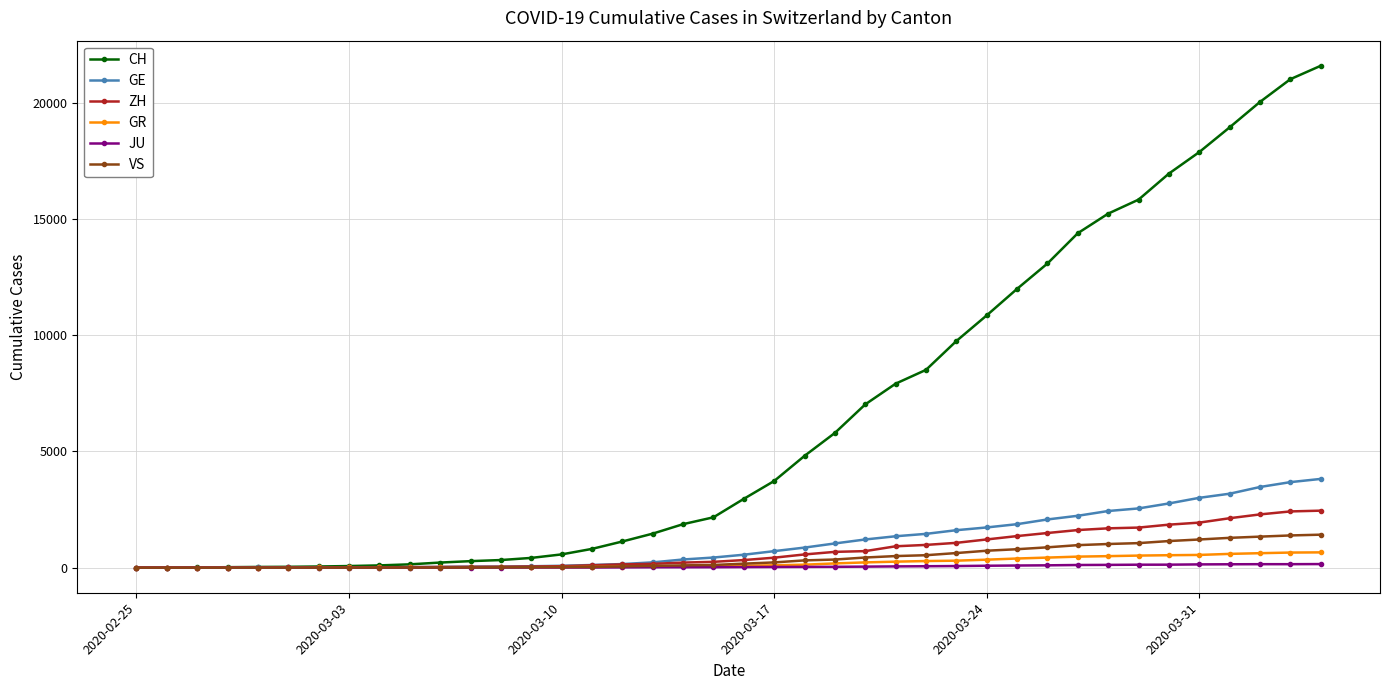

Does the chart have visible grid lines?

Yes